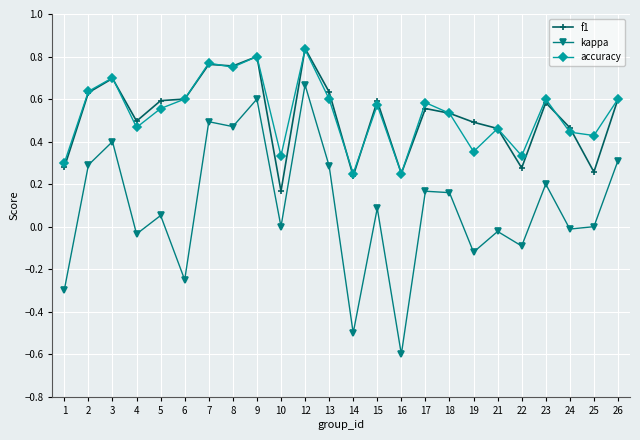

Which series has the widest spread of values?

kappa